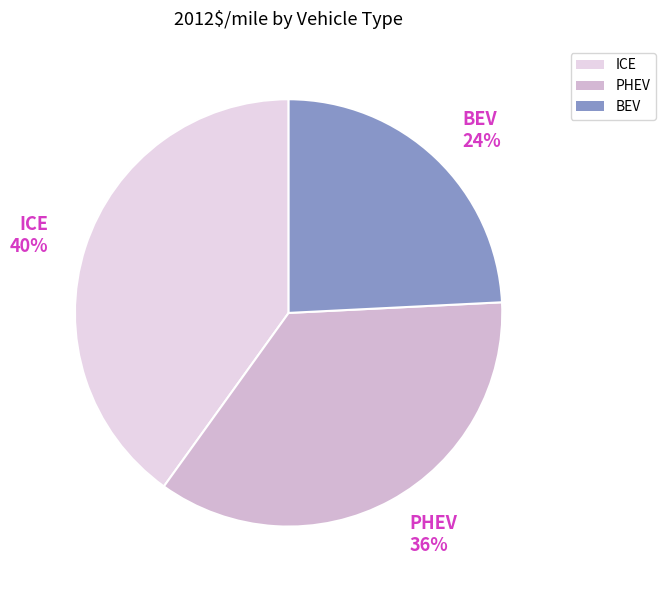

What is the largest slice in the pie chart?

ICE